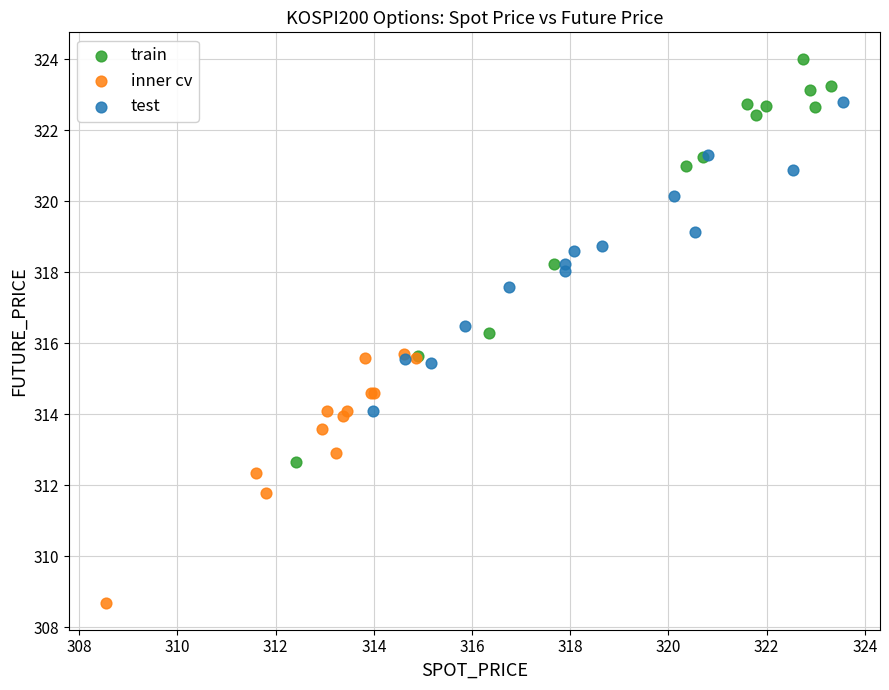

What are all the series names shown in the legend?

train, inner cv, test